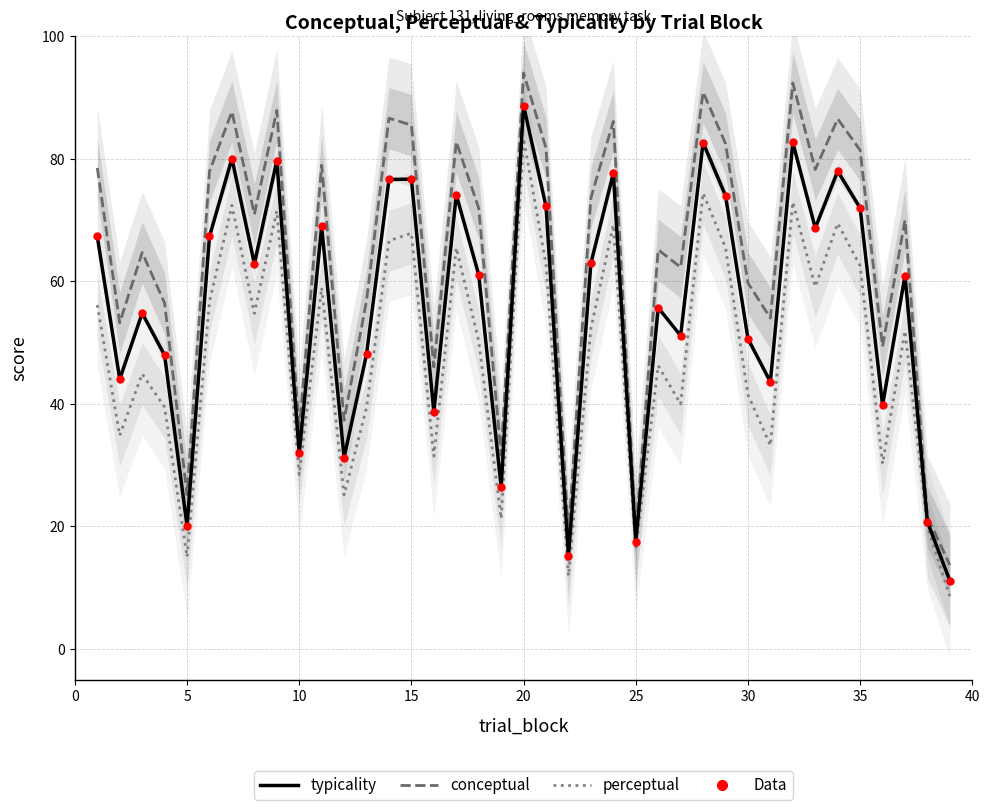

What are all the series names shown in the legend?

typicality, conceptual, perceptual, Data